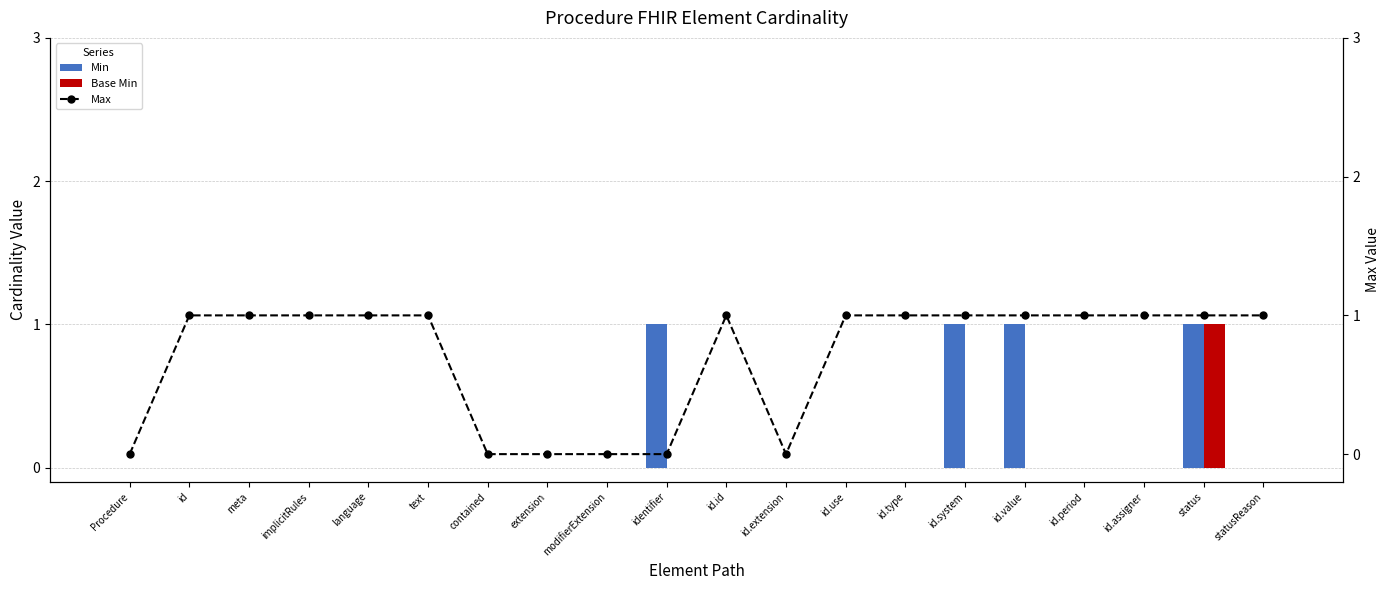

Reading left to right, extract all data points from this chart.

Min: Procedure=0	id=0	meta=0	implicitRules=0	language=0	text=0	contained=0	extension=0	modifierExtension=0	identifier=1	id.id=0	id.extension=0	id.use=0	id.type=0	id.system=1	id.value=1	id.period=0	id.assigner=0	status=1	statusReason=0
Base Min: Procedure=0	id=0	meta=0	implicitRules=0	language=0	text=0	contained=0	extension=0	modifierExtension=0	identifier=0	id.id=0	id.extension=0	id.use=0	id.type=0	id.system=0	id.value=0	id.period=0	id.assigner=0	status=1	statusReason=0
Max: Procedure=0	id=1	meta=1	implicitRules=1	language=1	text=1	contained=0	extension=0	modifierExtension=0	identifier=0	id.id=1	id.extension=0	id.use=1	id.type=1	id.system=1	id.value=1	id.period=1	id.assigner=1	status=1	statusReason=1